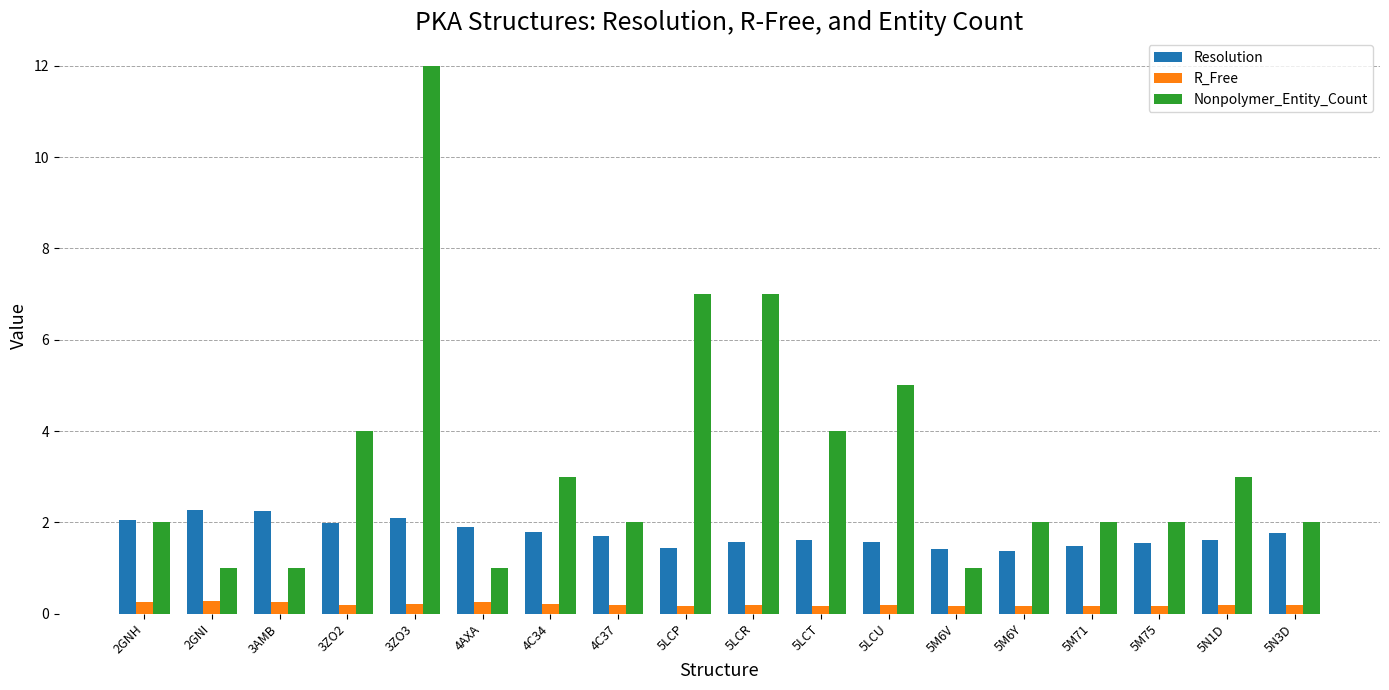

Which series has the largest total across all categories?

Nonpolymer_Entity_Count